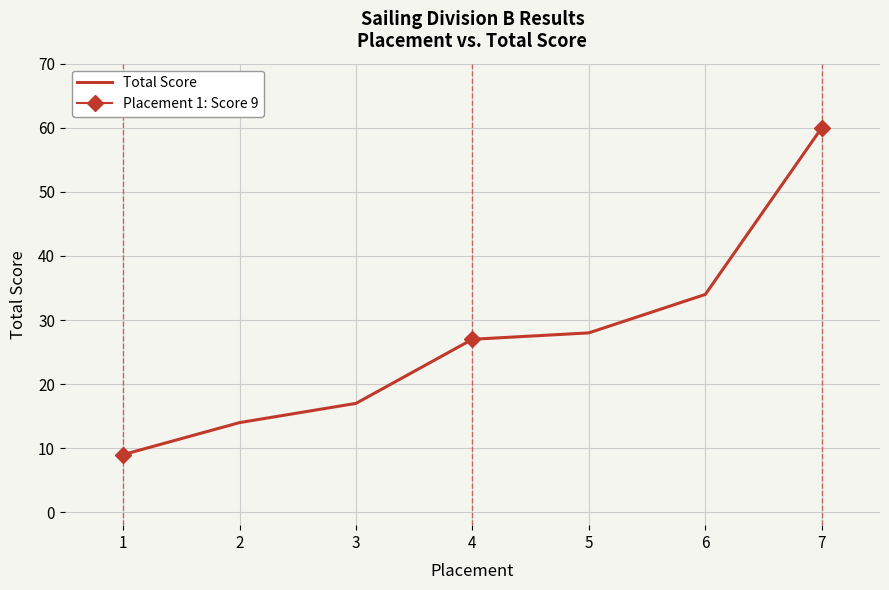

How many data points are above 27?

3